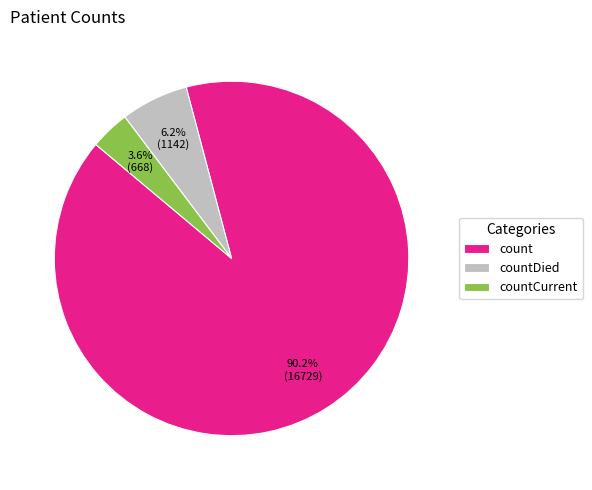

To the nearest percent, what is the average slice percentage?

33%